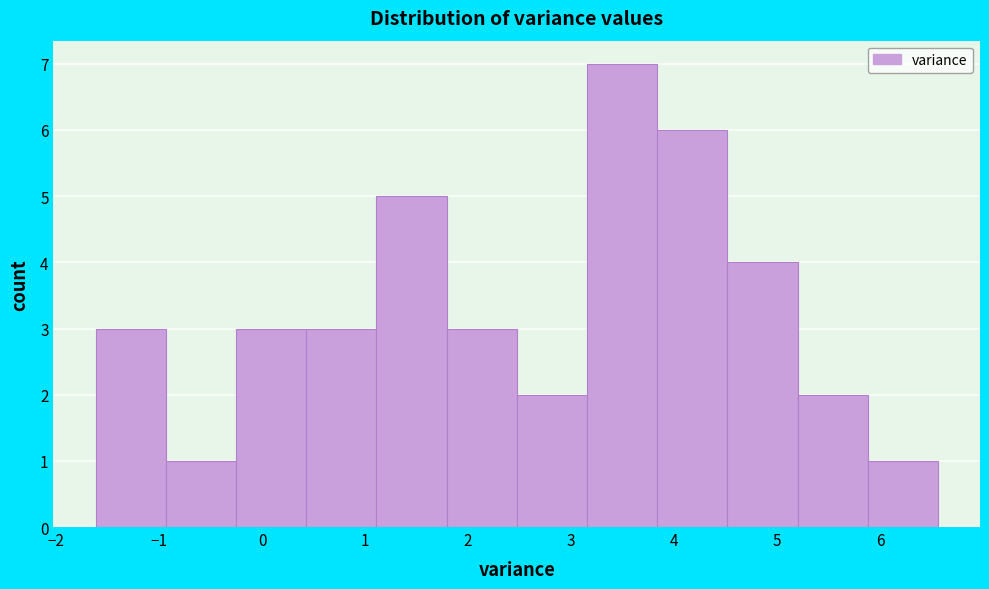

How tall is the bar that spans 0.4 to 1.1 on the x-axis? Neither the bar edges nor the heights are printed on the chart, so give them approximately, as read against the axes.

3